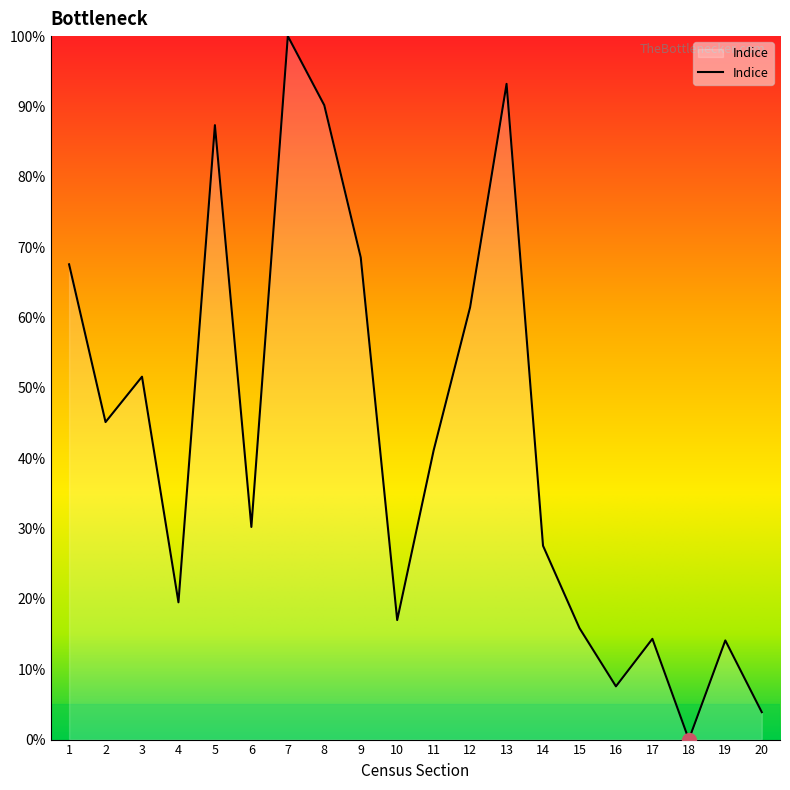

The value at 8 is 90.2. True or false?

True